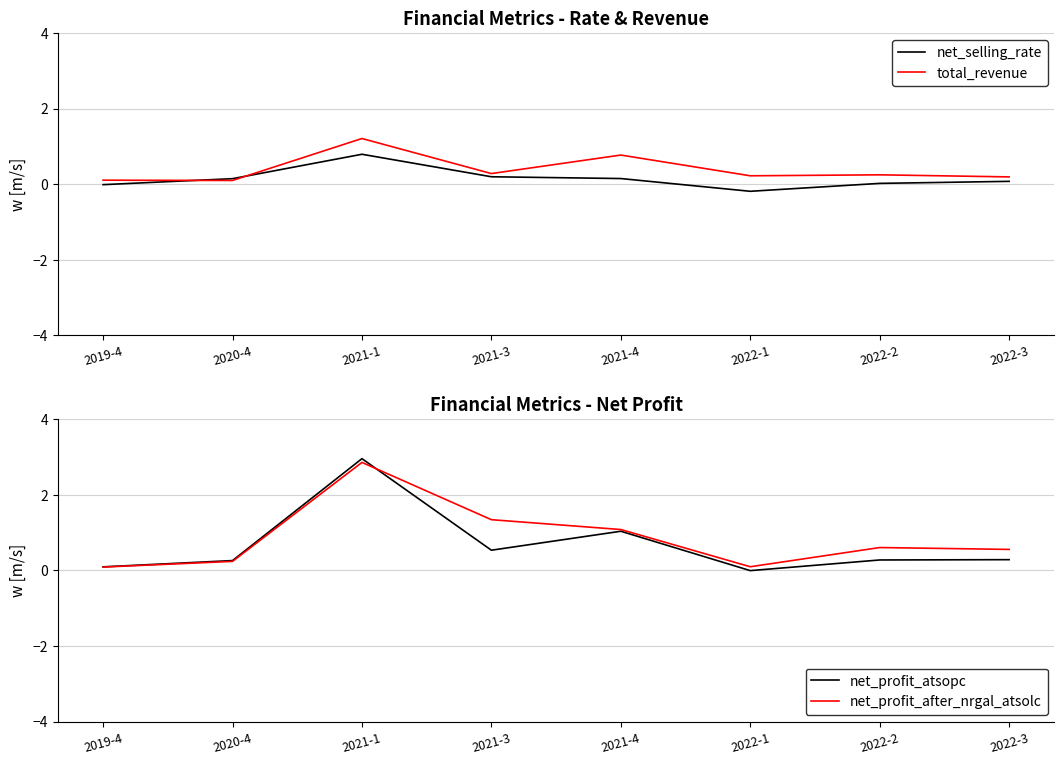

Between 2021-1 and 2020-4, which is larger?

2021-1